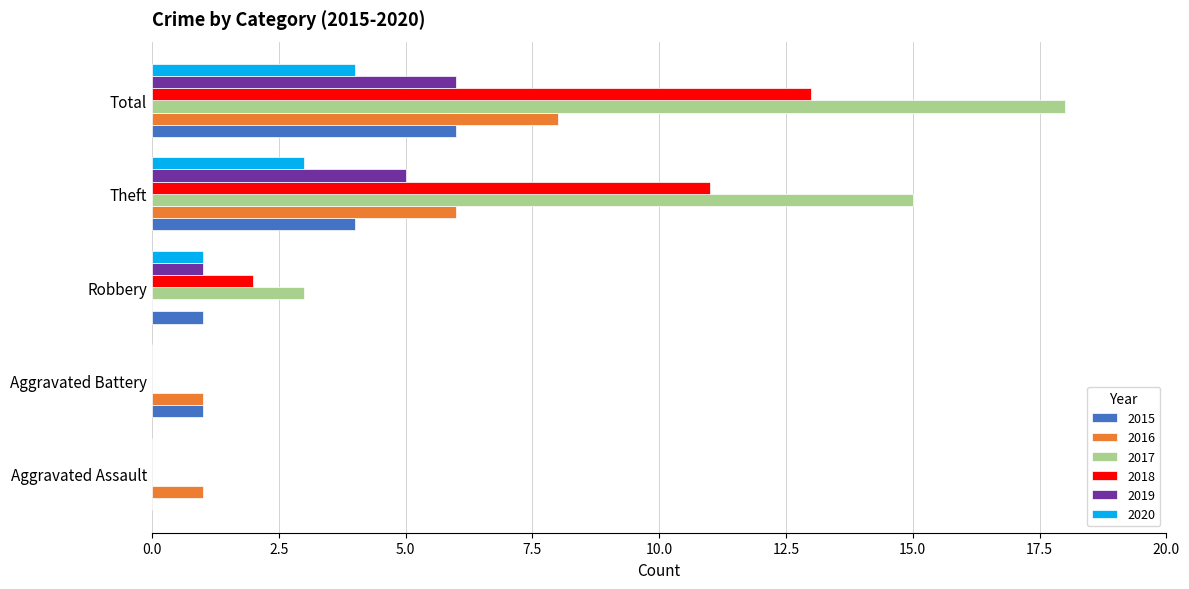

How many data points does each series have?

5